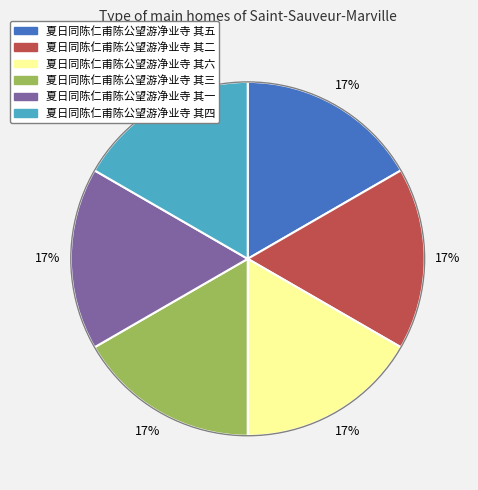

Approximately how many times larger is the value at 夏日同陈仁甫陈公望游净业寺 其二 compared to 夏日同陈仁甫陈公望游净业寺 其六?

1.0